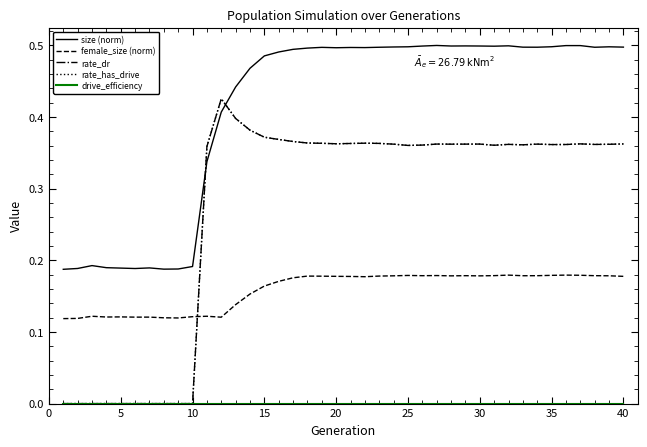

True or false: female_size (norm) and size (norm) cross at least once.

False